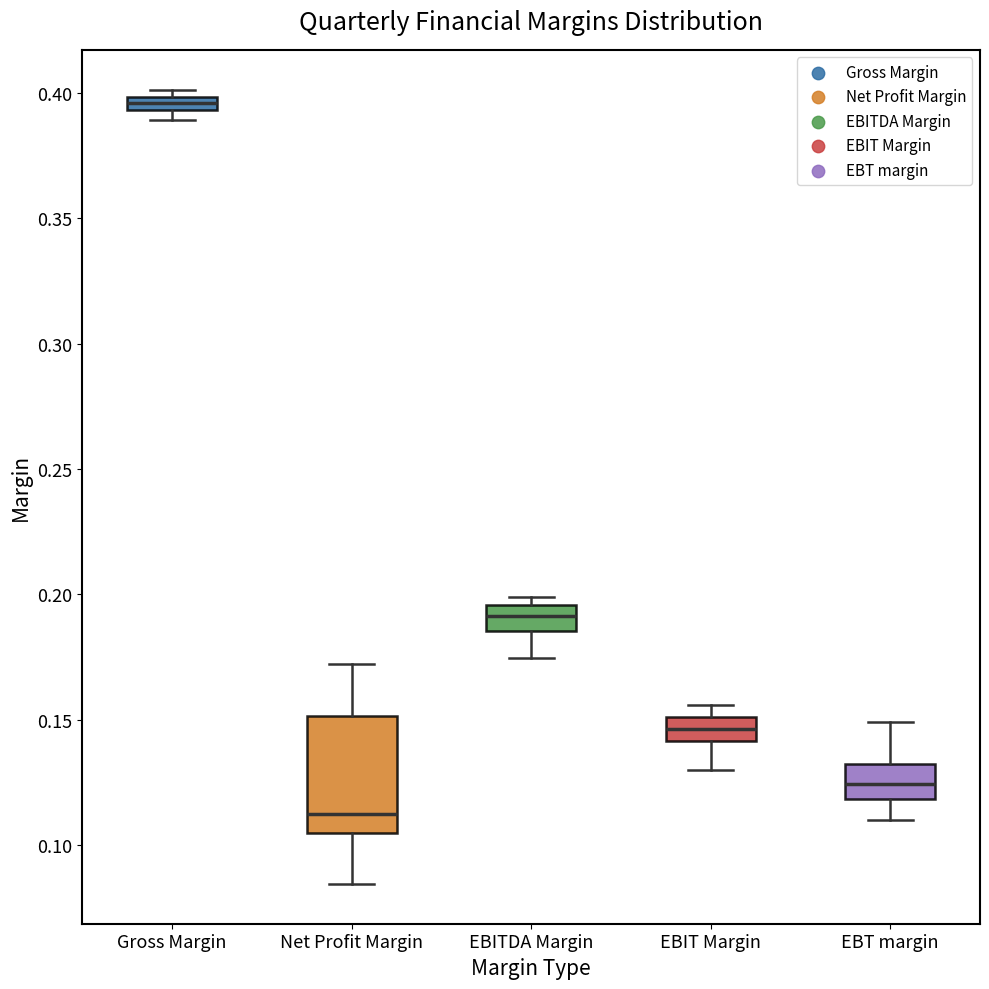

Where does the lower whisker of the box for EBITDA Margin end on the y-axis? The values are not printed on the chart, so give them approximately, as read against the axis.

0.175